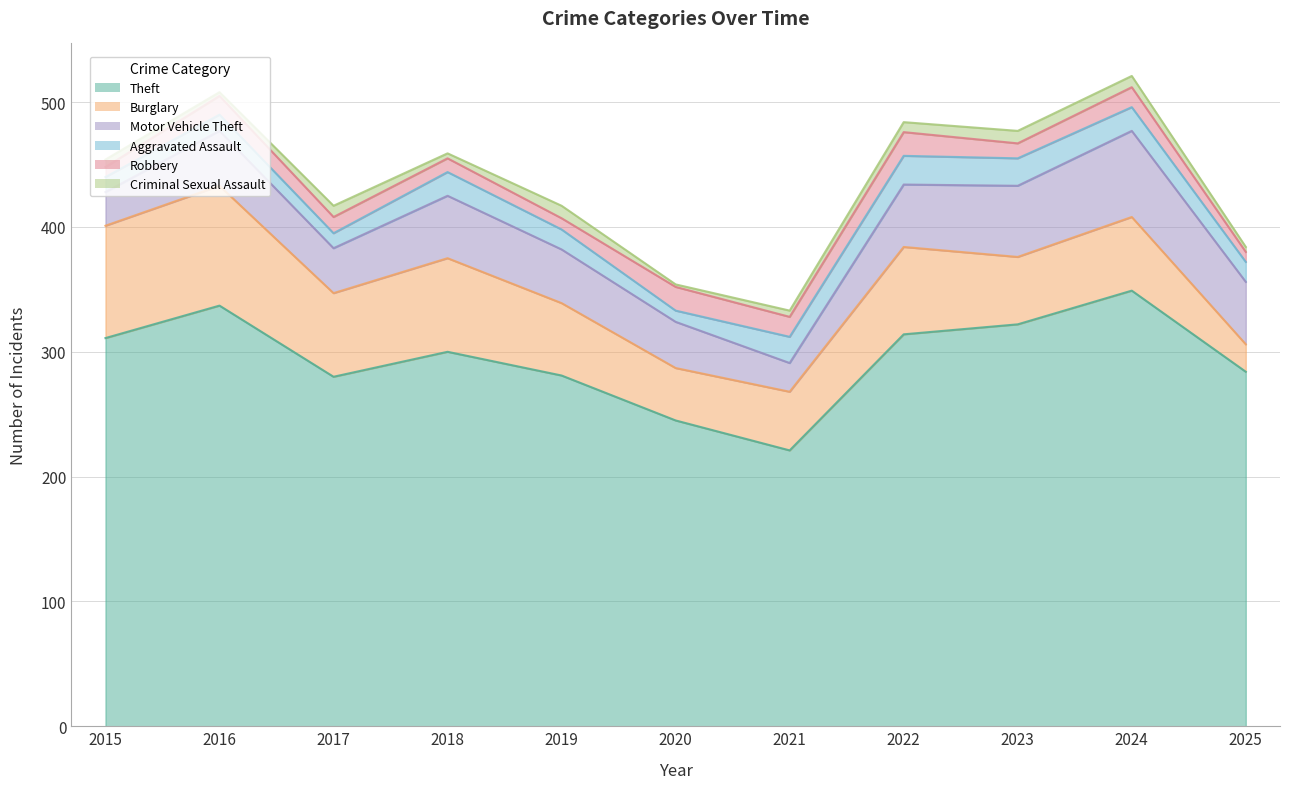

What is the difference between the maximum and minimum values in the Robbery series?

11